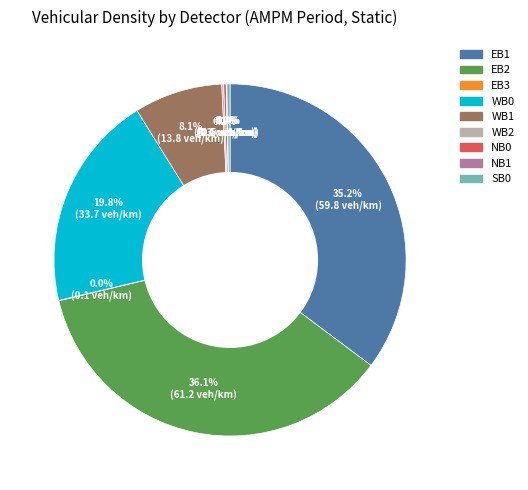

Is there any slice that represents more than half of the pie?

No